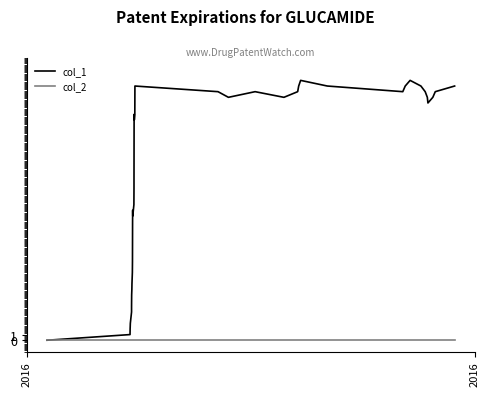

True or false: col_1 has more than 1 points higher than both neighbors.

True